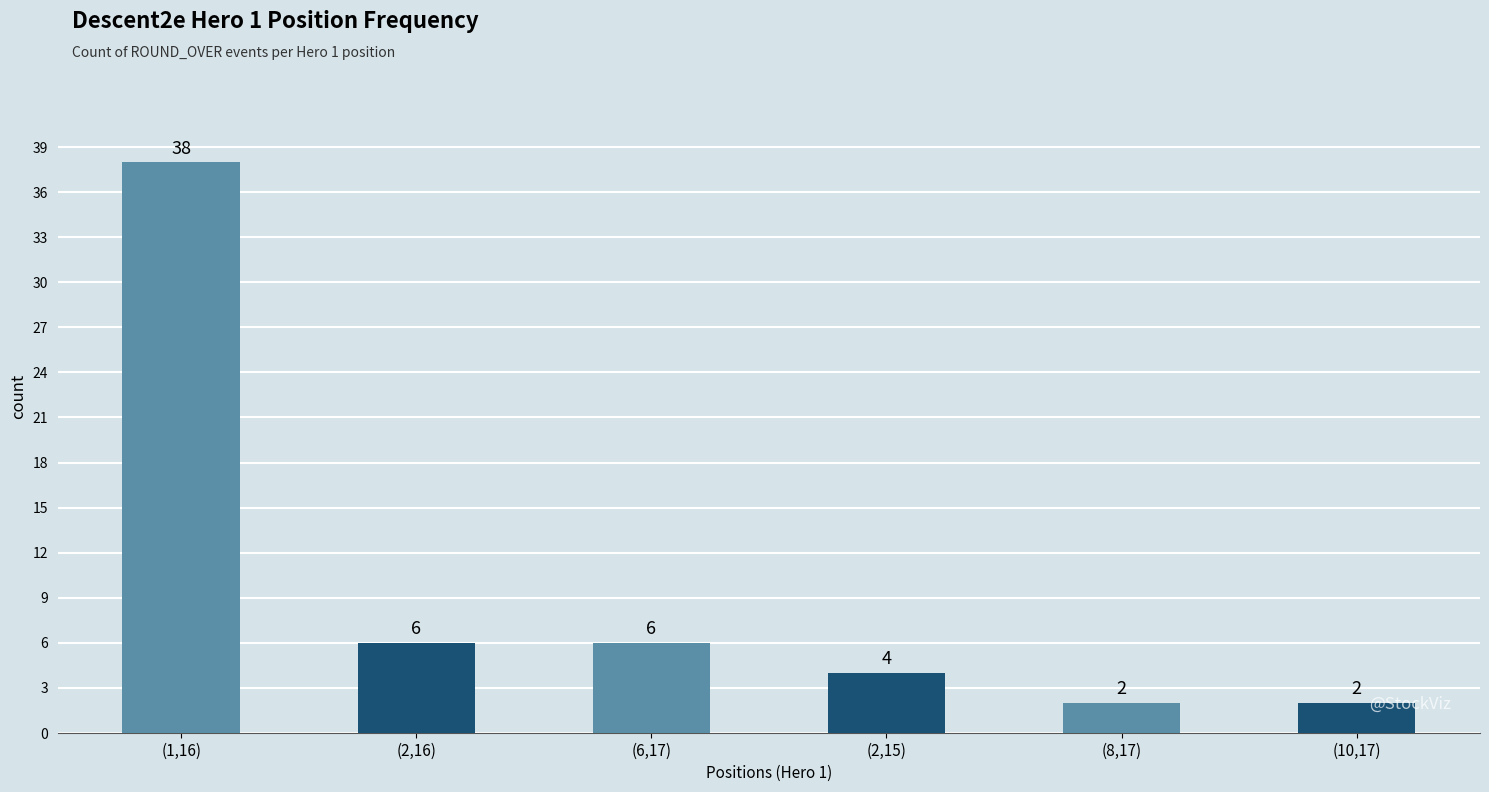

What is the maximum value shown in the chart?

38